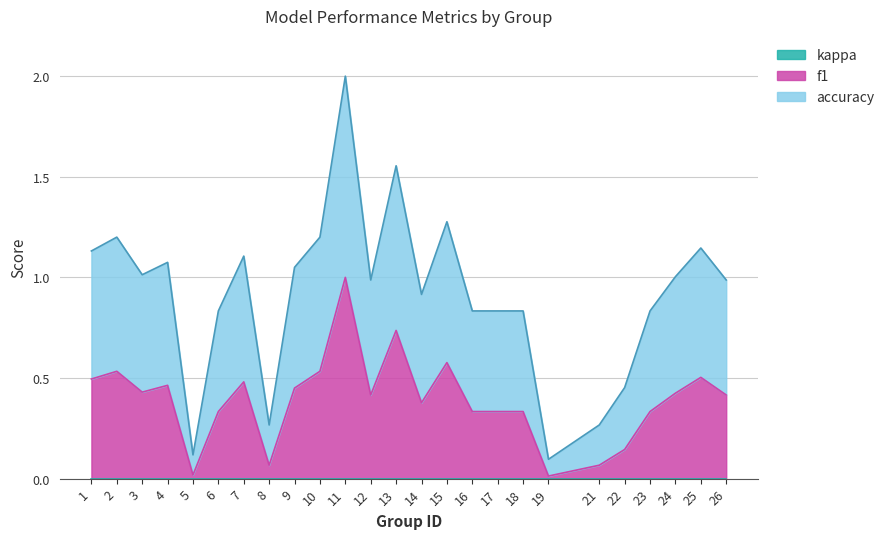

Which series has the largest total across all categories?

accuracy